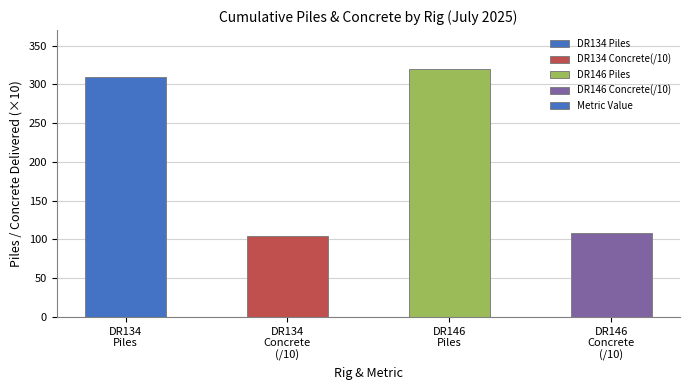

What is the maximum value shown in the chart?

320.0